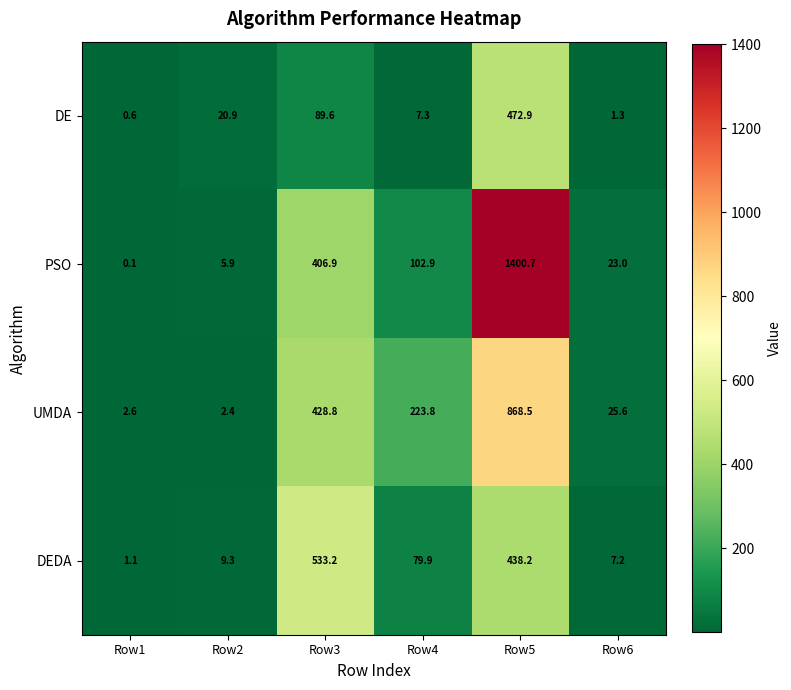

What is the lowest value of the UMDA series?

2.4